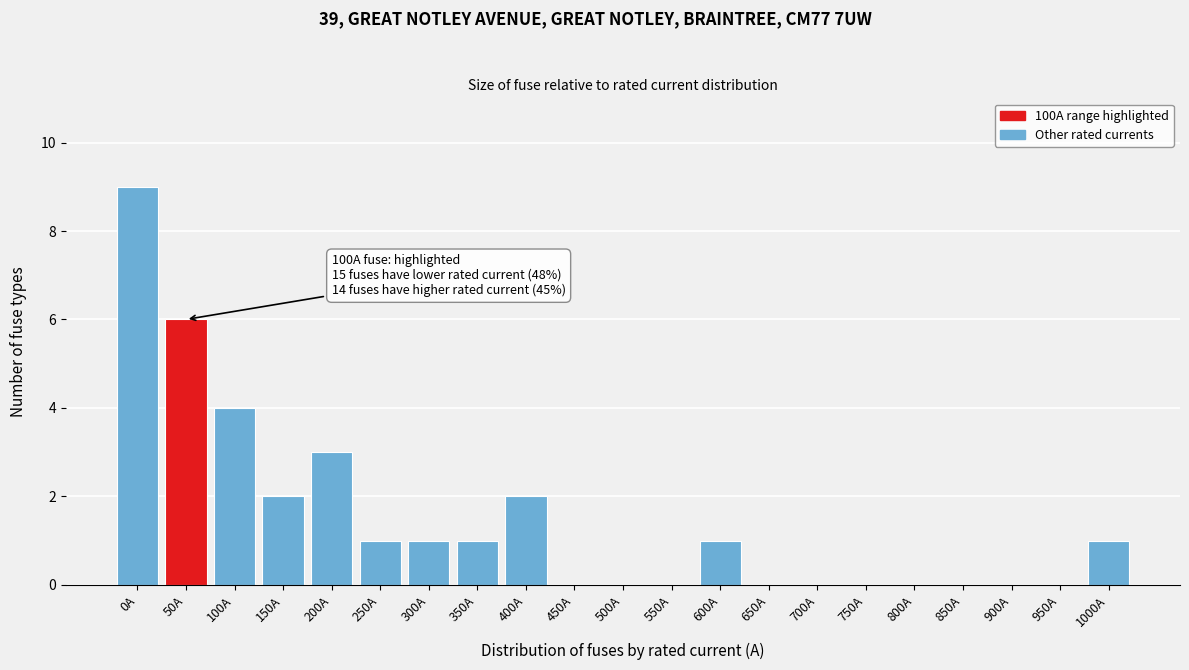

Reading left to right, list all the values displayed in this chart.

0A=9	50A=6	100A=4	150A=2	200A=3	250A=1	300A=1	350A=1	400A=2	450A=0	500A=0	550A=0	600A=1	650A=0	700A=0	750A=0	800A=0	850A=0	900A=0	950A=0	1000A=1